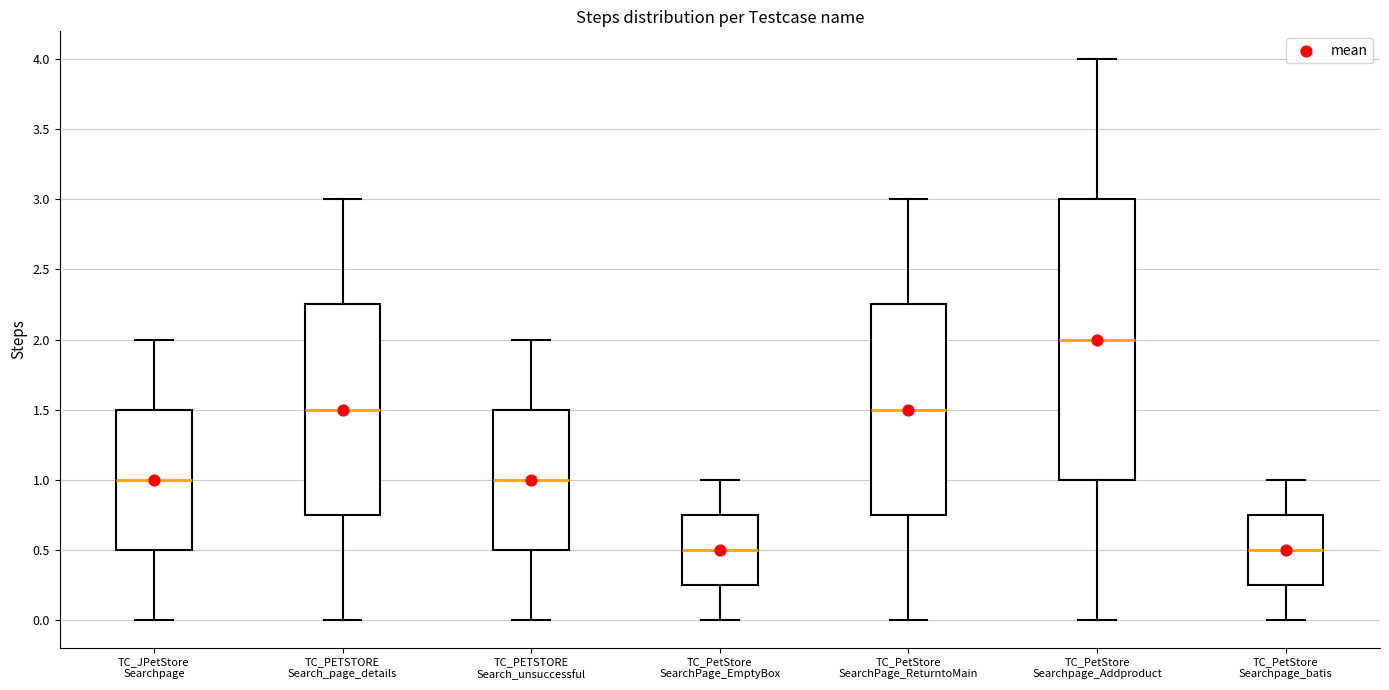

Which box has the highest median line?

TC_PetStore Searchpage_Addproduct